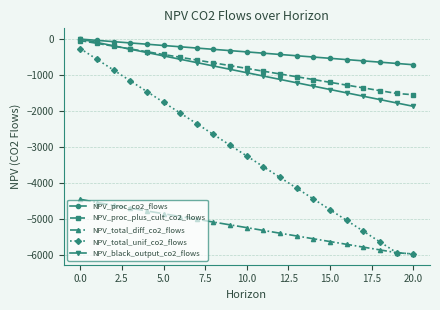

Which series has the largest total across all categories?

NPV_proc_co2_flows